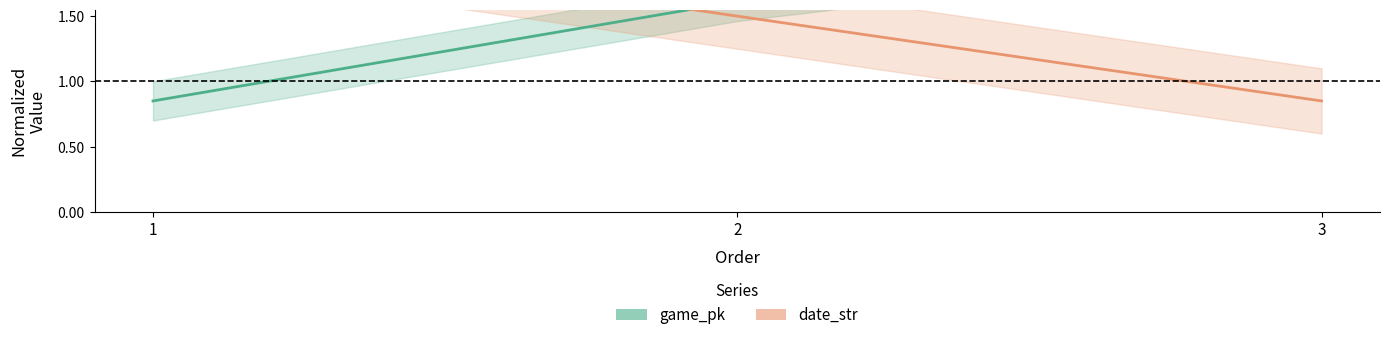

What is the maximum value for game_pk?

2.1